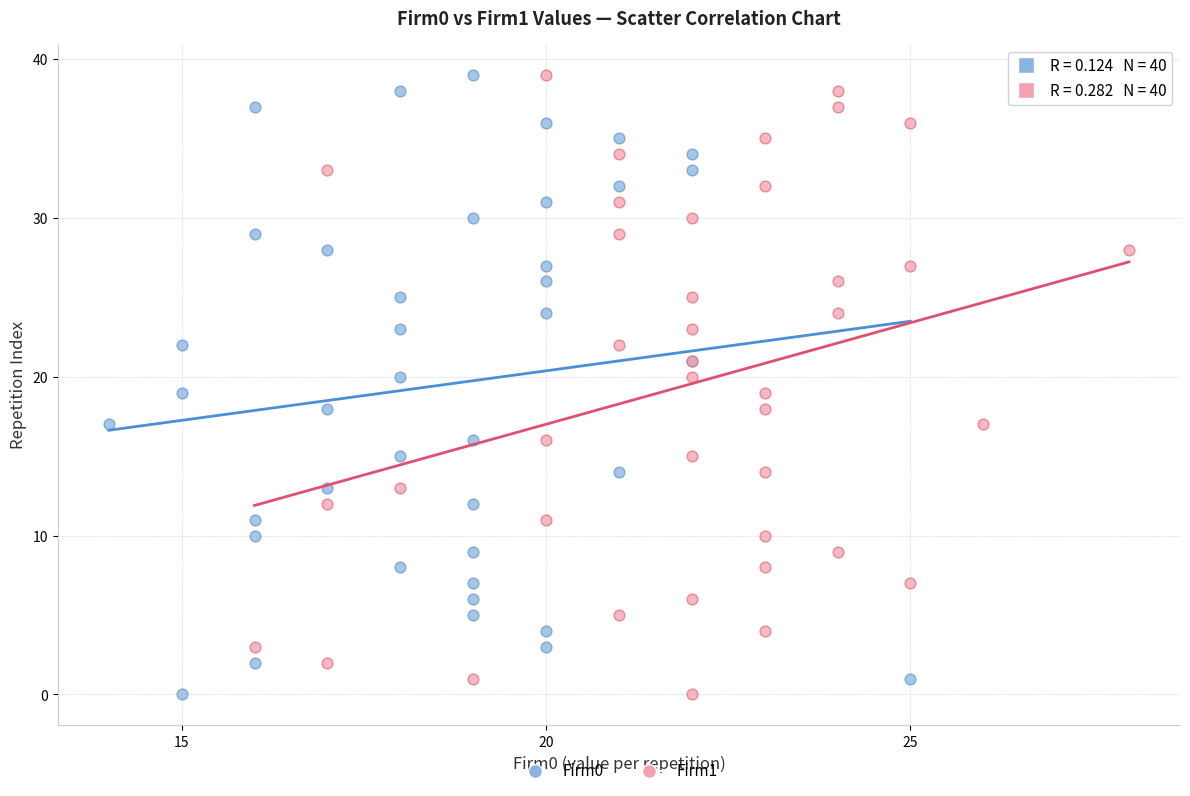

What are all the series names shown in the legend?

Firm0, Firm1